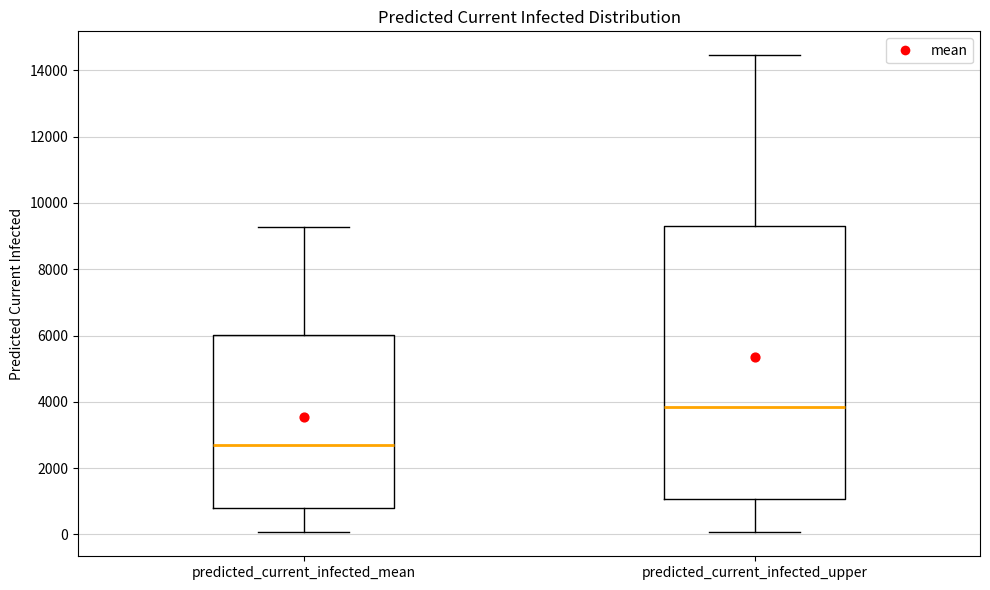

Reading left to right, transcribe this box plot: for each box, give where its median line is, the range the box spans, and where its two whiskers end, as read against the y-axis. The values are not printed on the chart, so give them approximately, as read against the axis.

predicted_current_infected_mean: median 2600, box 800 to 6000, whiskers 0 to 9200
predicted_current_infected_upper: median 3800, box 1000 to 9200, whiskers 0 to 14400